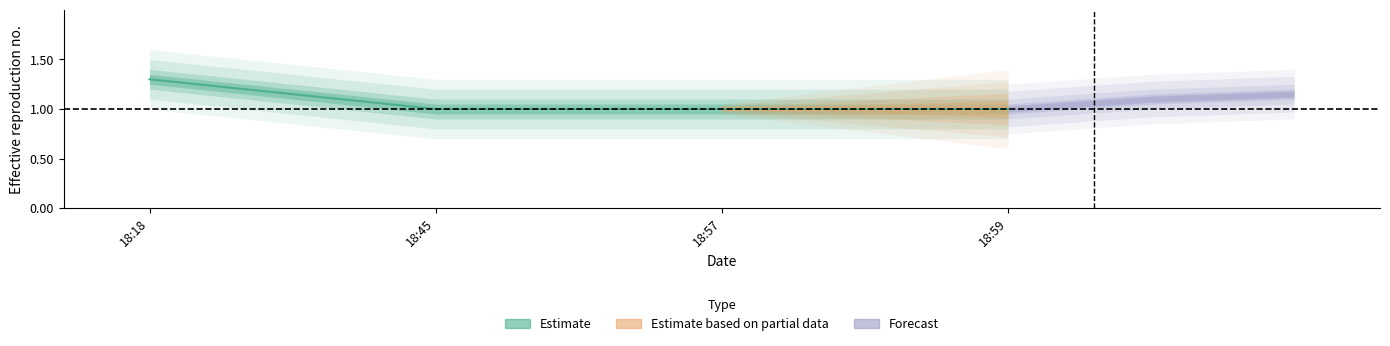

True or false: there are more than 0 points higher than both neighbors.

False